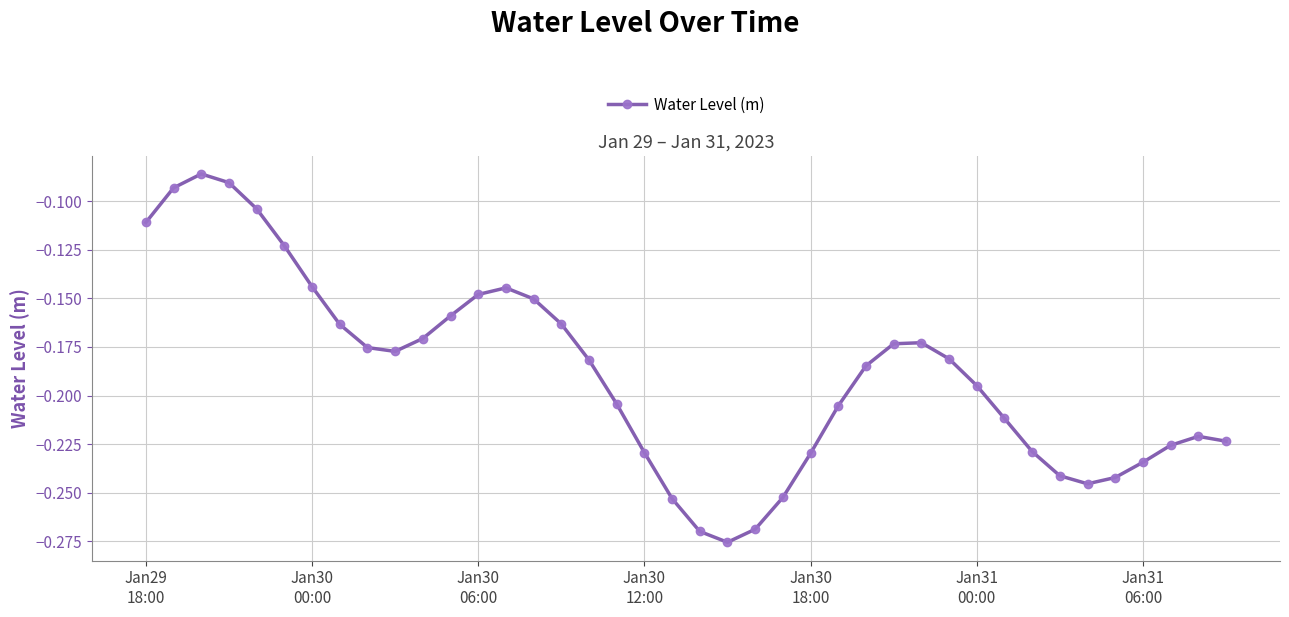

What is the sum of all values?

-7.6